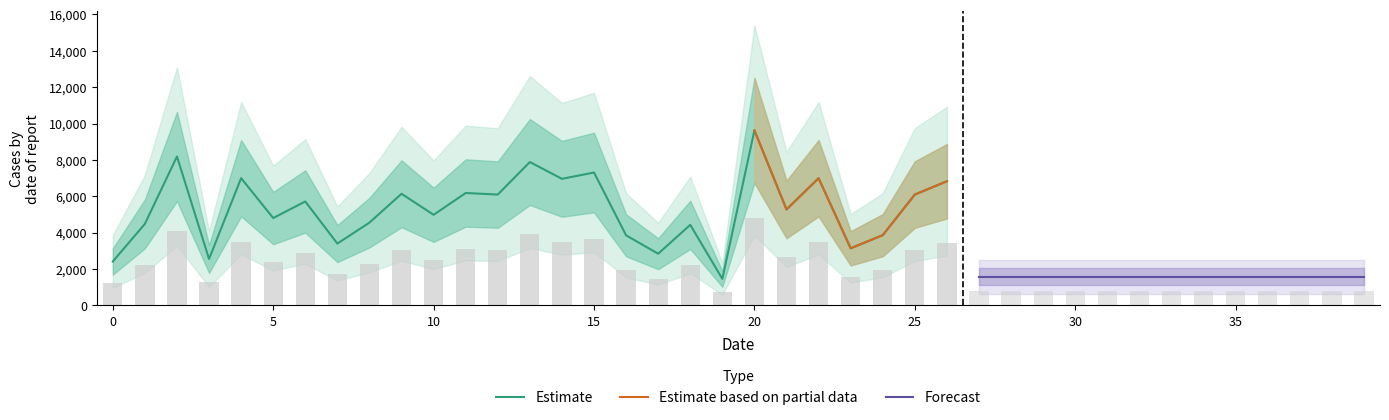

What is the highest value of the Estimate series?

9624